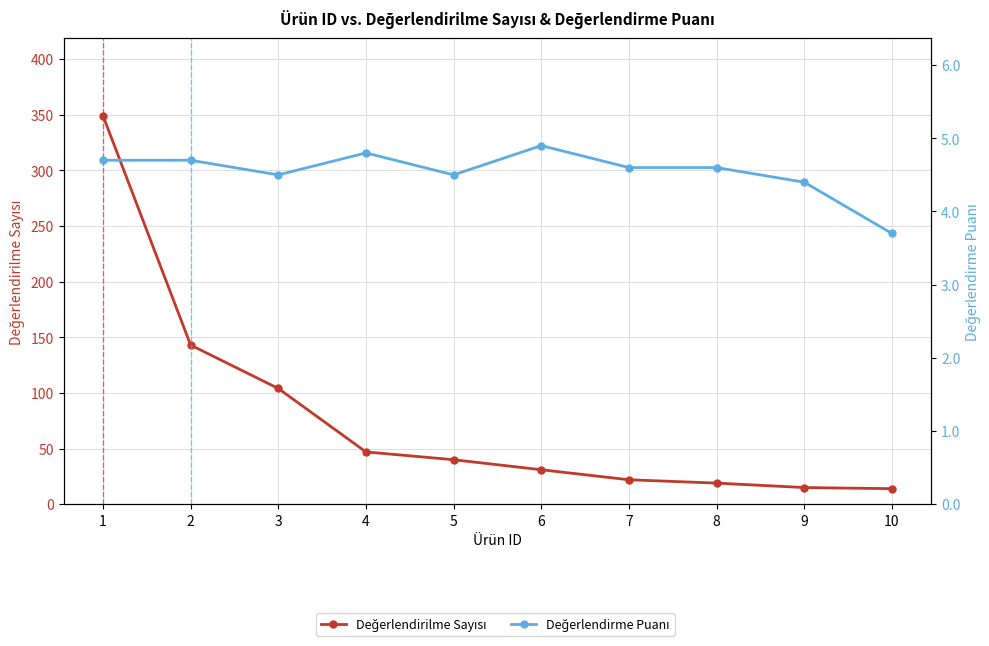

How many interior local peaks does the Değerlendirme Puanı series have?

2